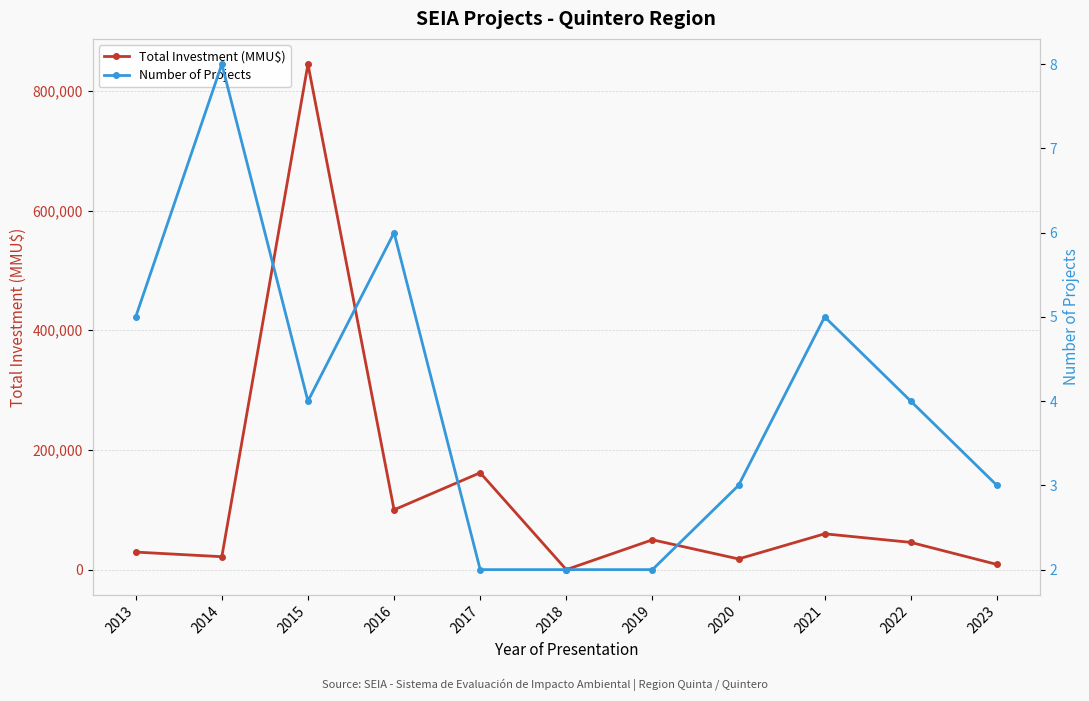

How many interior local peaks does the Number of Projects series have?

3